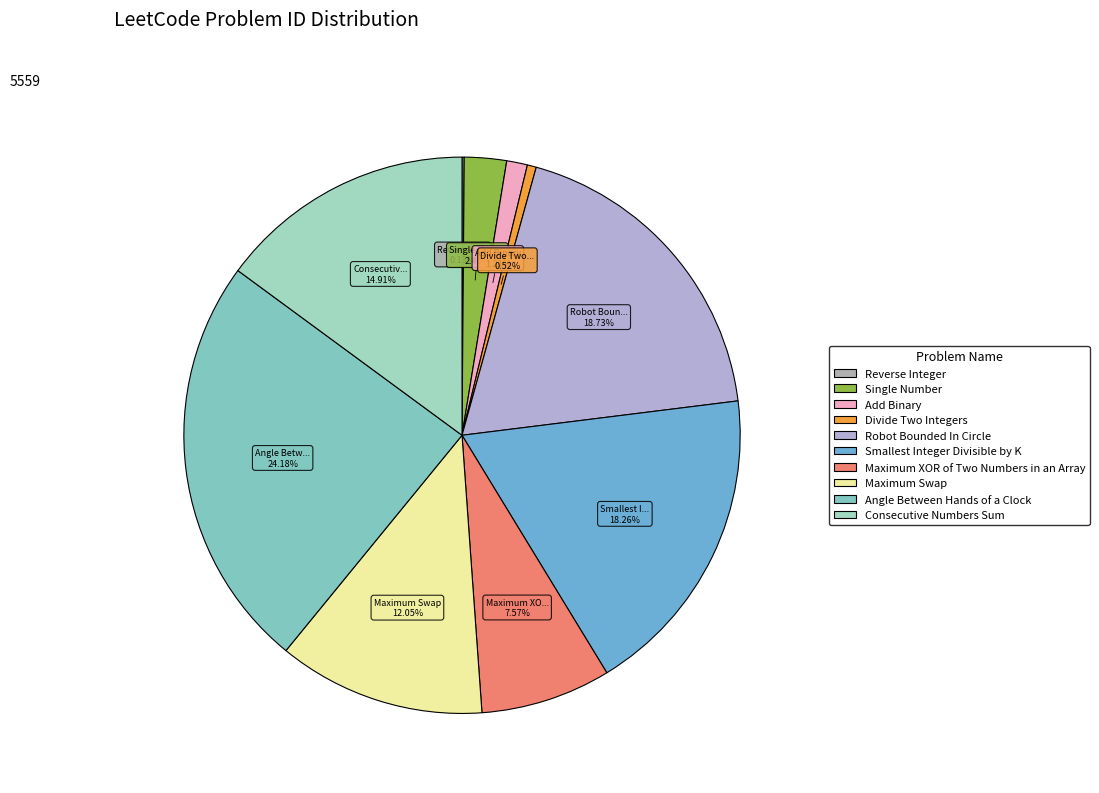

Rank the categories by value from lowest to highest.

Reverse Integer, Divide Two Integers, Add Binary, Single Number, Maximum XOR of Two Numbers in an Array, Maximum Swap, Consecutive Numbers Sum, Smallest Integer Divisible by K, Robot Bounded In Circle, Angle Between Hands of a Clock